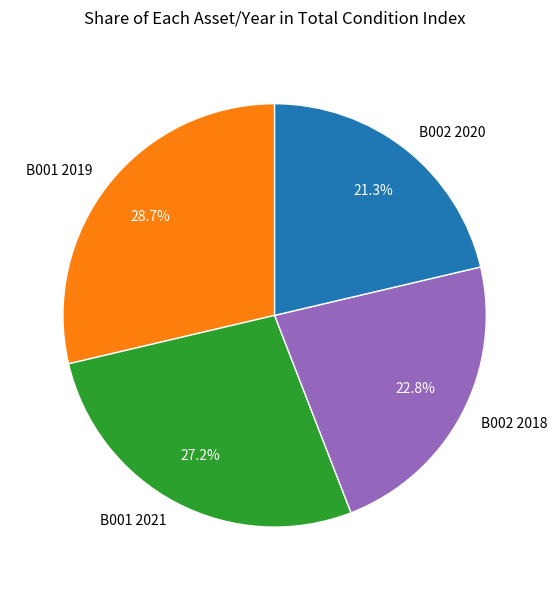

Does B001 2019 represent more than half of the total?

No